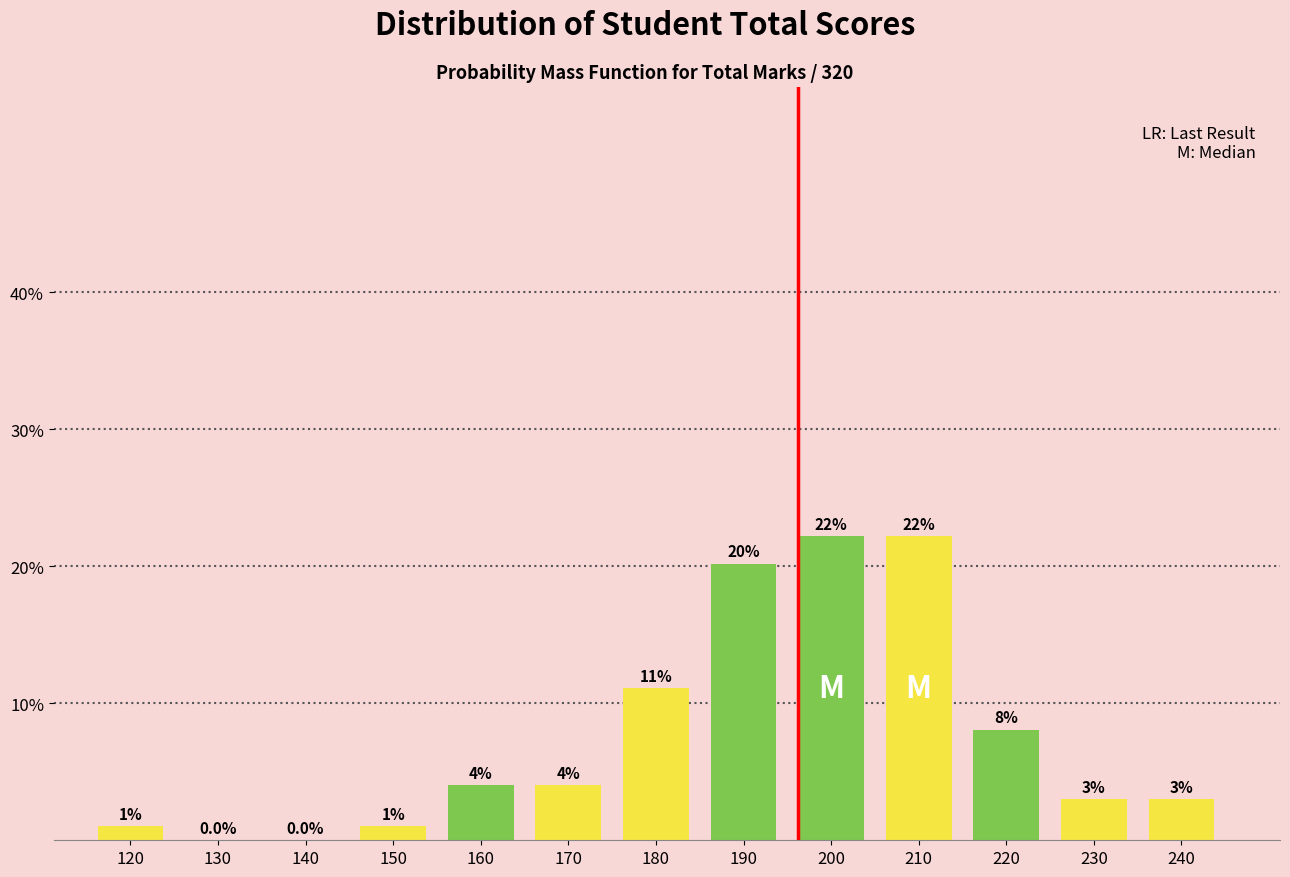

Reading right to left, list all the values displayed in this chart.

240=3.0	230=3.0	220=8.1	210=22.2	200=22.2	190=20.2	180=11.1	170=4.0	160=4.0	150=1.0	140=0.0	130=0.0	120=1.0